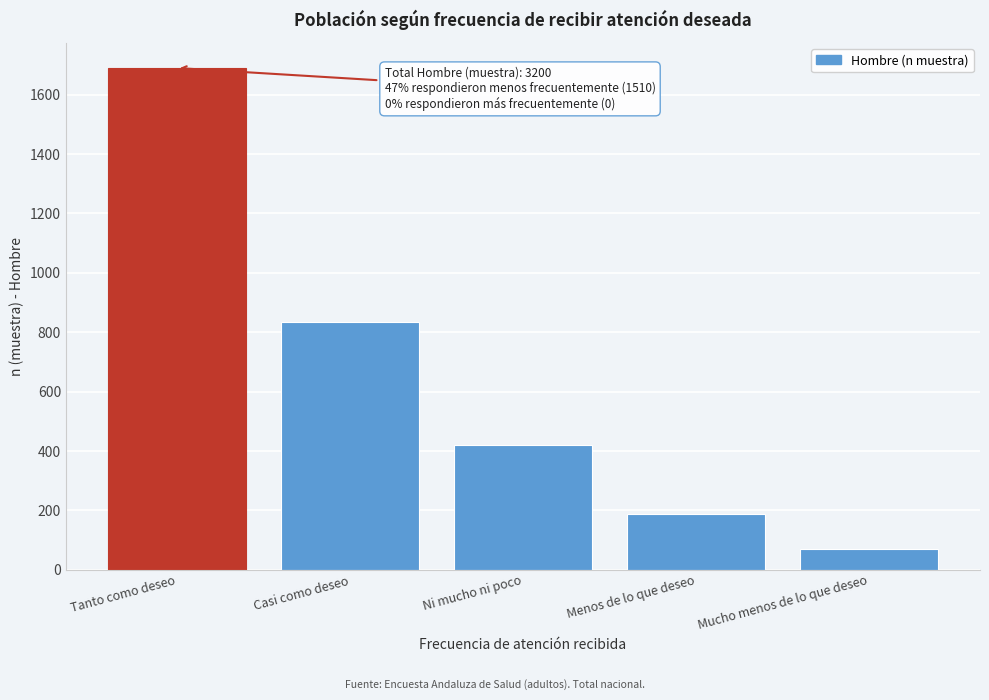

Reading right to left, list all the values displayed in this chart.

69	188	419	834	1690